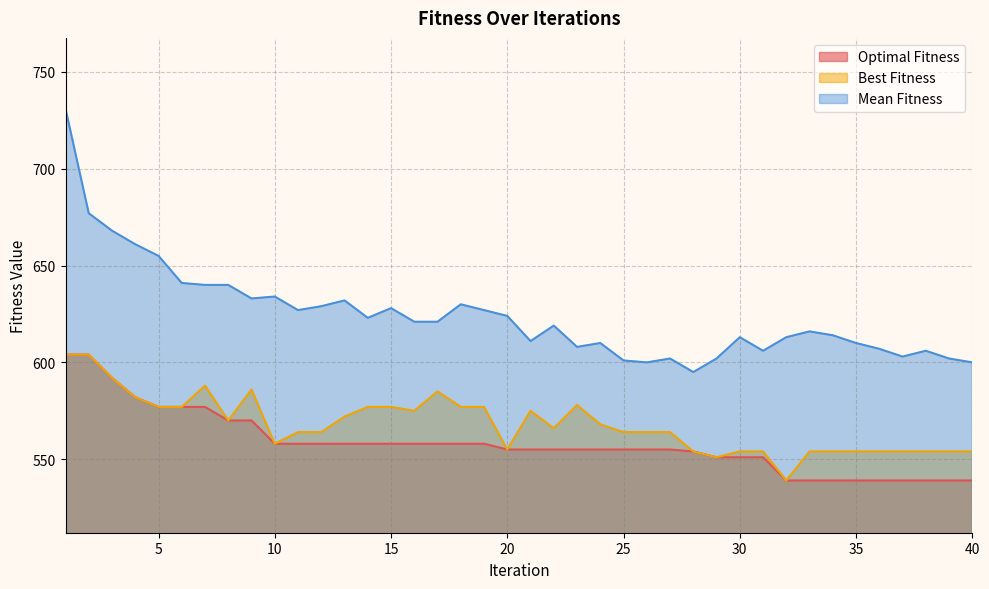

What is the total value across all series at 28?

1703